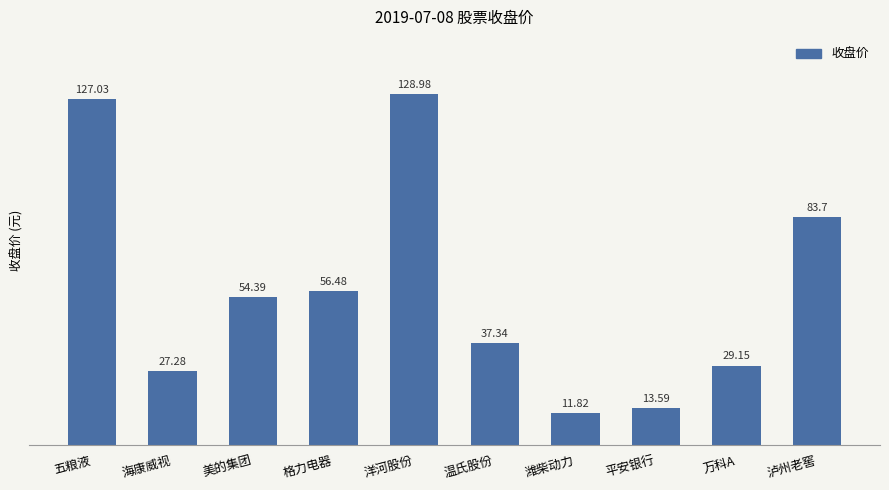

List the labels in order of value, largest first.

洋河股份, 五粮液, 泸州老窖, 格力电器, 美的集团, 温氏股份, 万科A, 海康威视, 平安银行, 潍柴动力